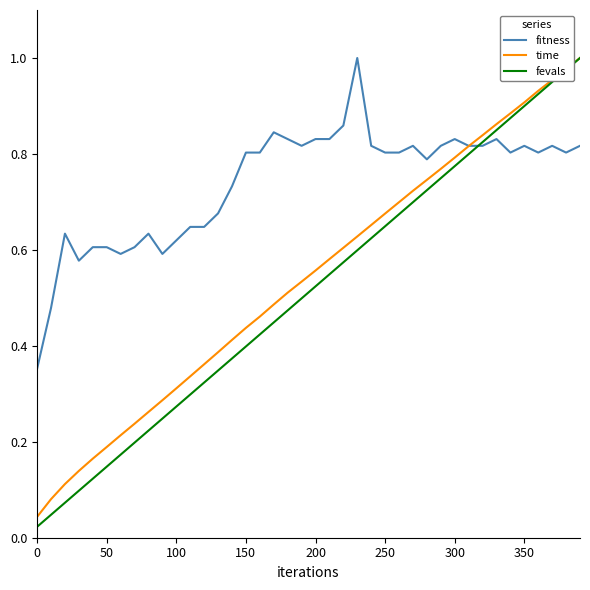

Which series has the widest spread of values?

fevals